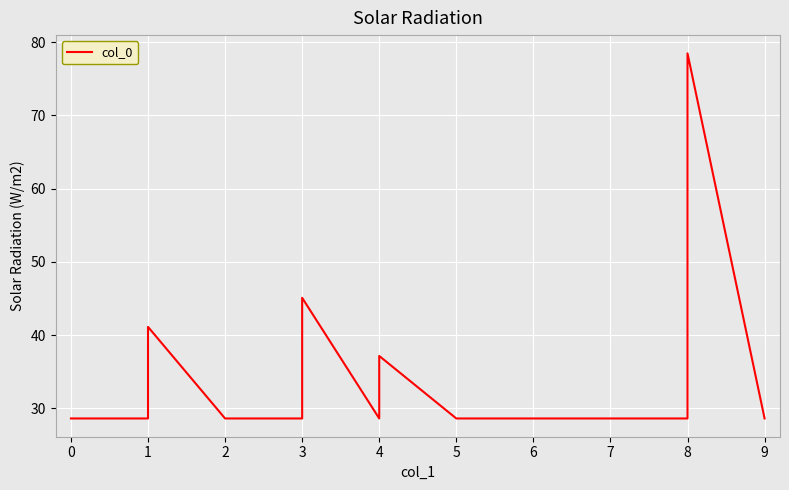

Is this an area chart (filled region under the line)?

No